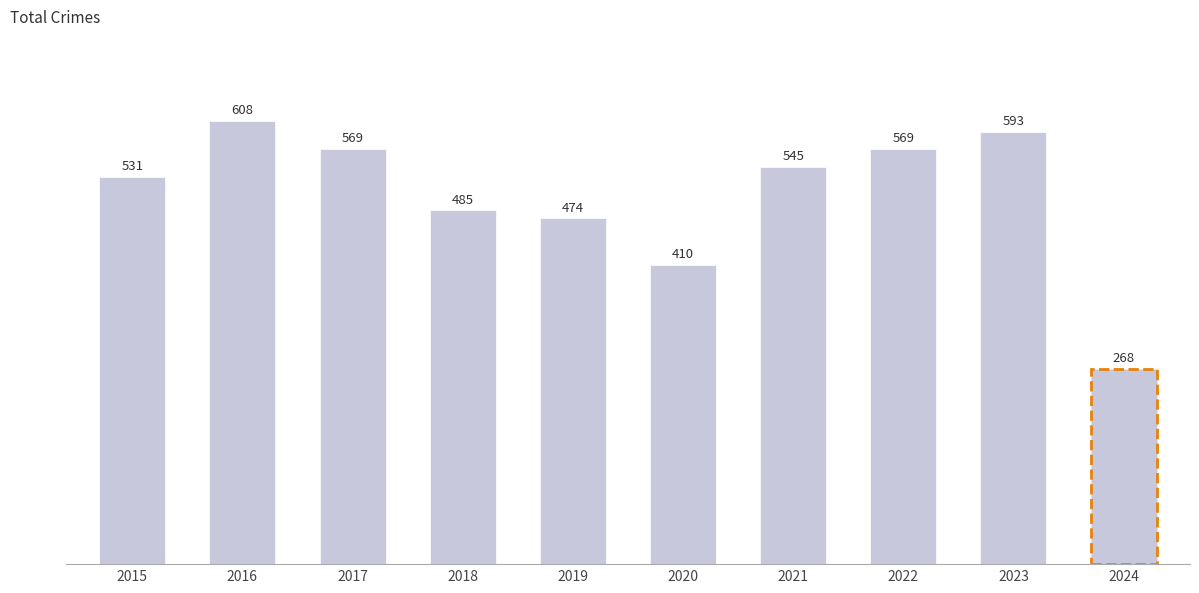

True or false: the data shows 735 at 2015.

False